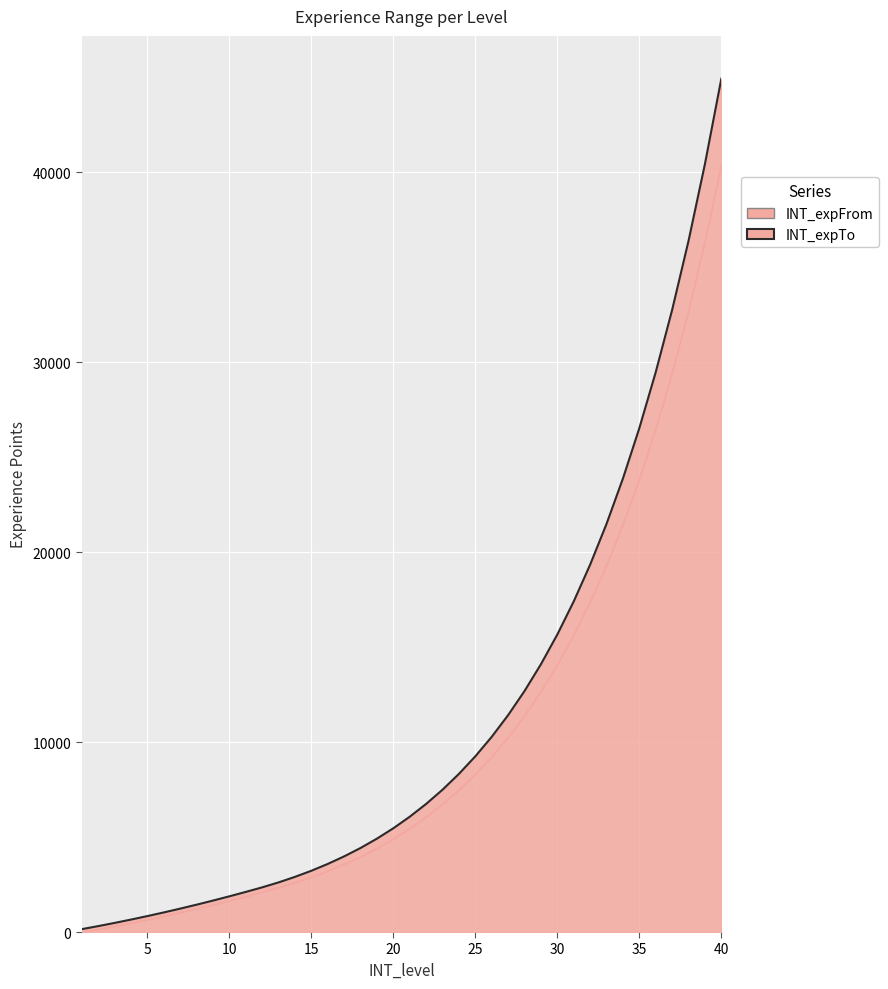

The value of INT_expFrom at 5 is 149. True or false?

False